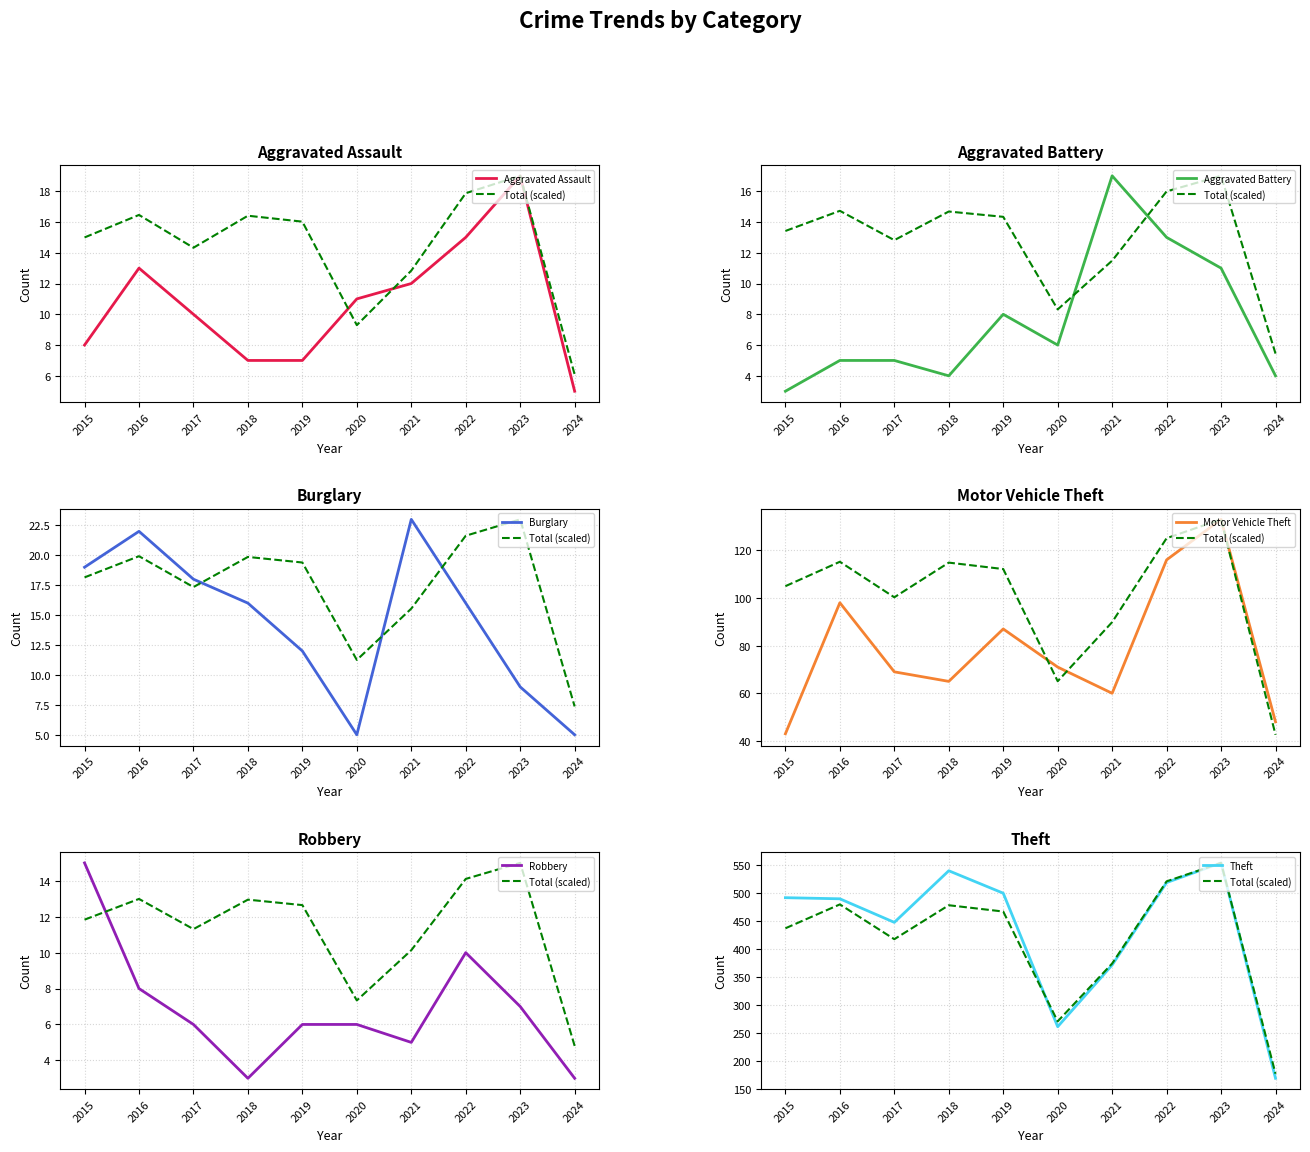

The value of Burglary at 2017 is 24. True or false?

False